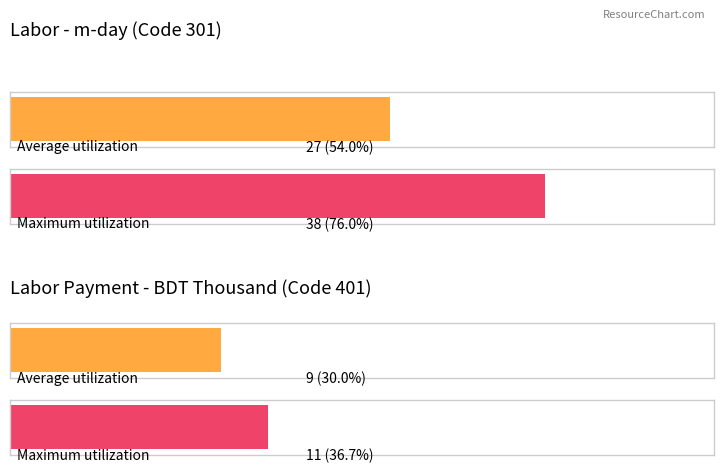

What is the difference between the maximum and minimum values in the Maximum utilization series?

27